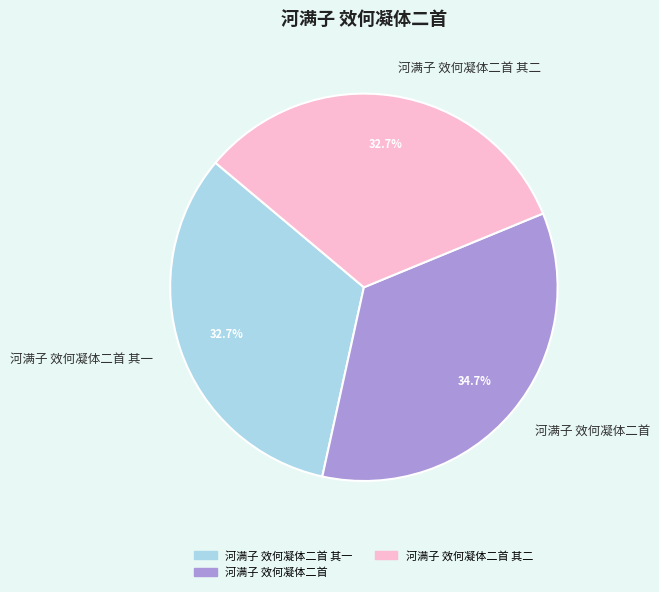

To the nearest percent, what is the average slice percentage?

33%